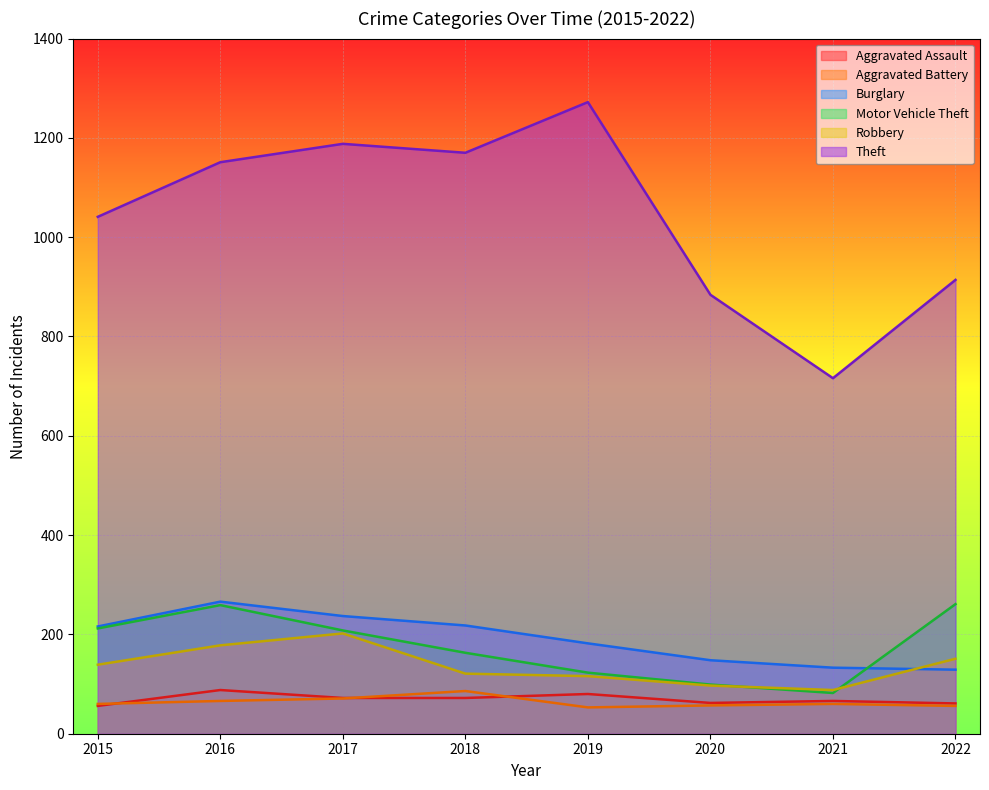

Rank the series at 2020 from highest to lowest value.

Theft, Burglary, Motor Vehicle Theft, Robbery, Aggravated Assault, Aggravated Battery